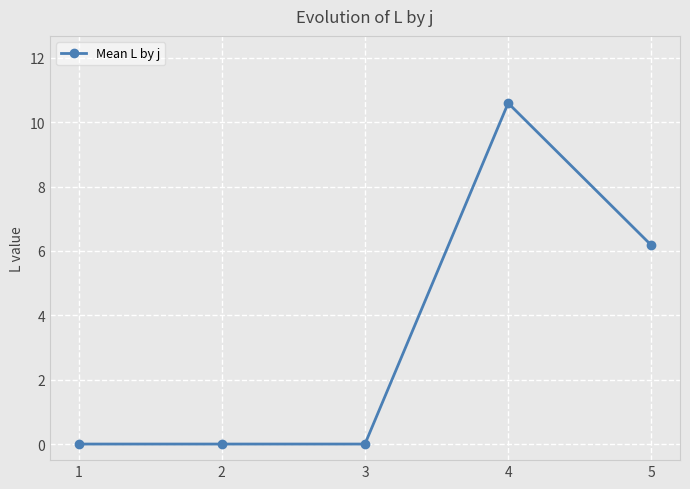

What is the value of the 5th point from the left?

6.2